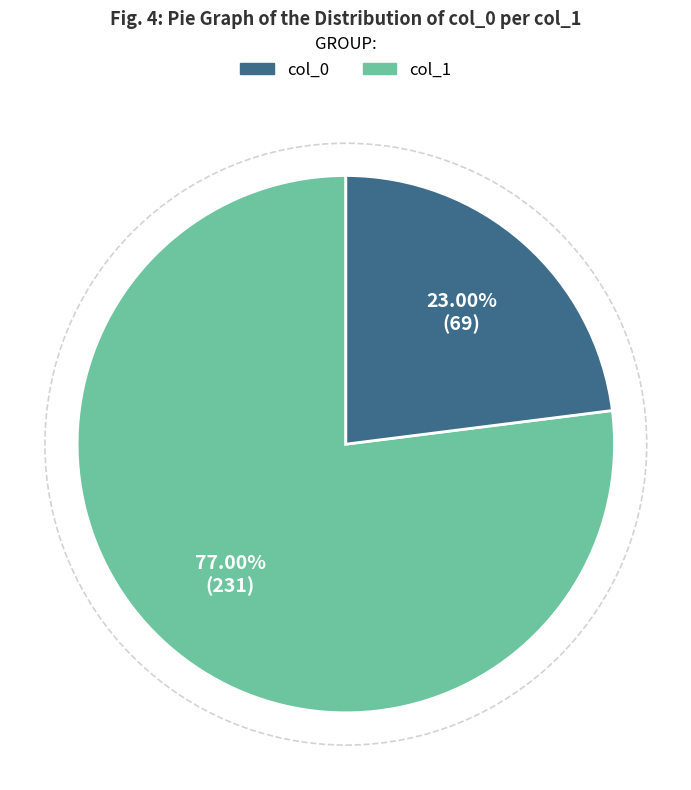

What is the largest slice in the pie chart?

2